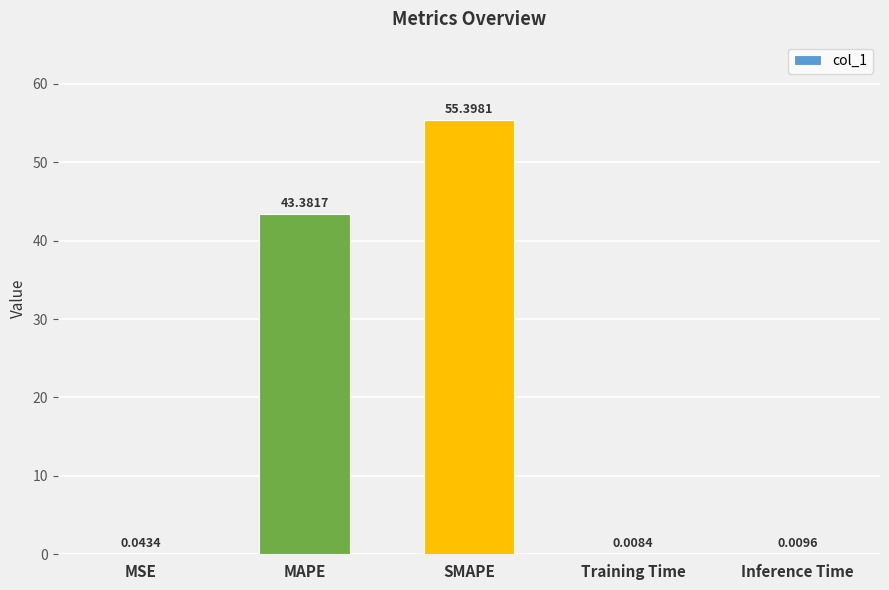

At which category does the chart reach its peak across all series?

SMAPE